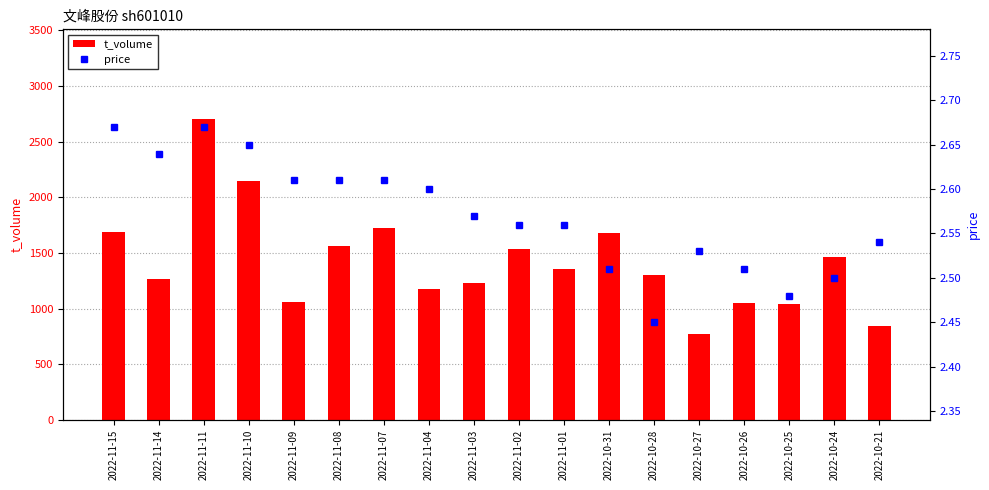

What are all the series names shown in the legend?

t_volume, price